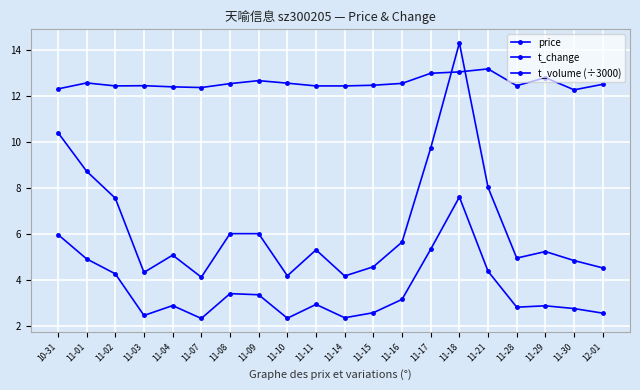

Reading left to right, list all the values displayed in this chart.

price: 10-31=12.3	11-01=12.6	11-02=12.4	11-03=12.5	11-04=12.4	11-07=12.4	11-08=12.6	11-09=12.7	11-10=12.6	11-11=12.4	11-14=12.4	11-15=12.5	11-16=12.6	11-17=13.0	11-18=13.1	11-21=13.2	11-28=12.5	11-29=12.8	11-30=12.3	12-01=12.5
t_change: 10-31=6.0	11-01=4.9	11-02=4.3	11-03=2.5	11-04=2.9	11-07=2.3	11-08=3.4	11-09=3.4	11-10=2.4	11-11=3.0	11-14=2.4	11-15=2.6	11-16=3.2	11-17=5.3	11-18=7.6	11-21=4.4	11-28=2.8	11-29=2.9	11-30=2.8	12-01=2.6
t_volume (÷3000): 10-31=10.4	11-01=8.7	11-02=7.6	11-03=4.3	11-04=5.1	11-07=4.1	11-08=6.0	11-09=6.0	11-10=4.2	11-11=5.3	11-14=4.2	11-15=4.6	11-16=5.7	11-17=9.8	11-18=14.3	11-21=8.0	11-28=5.0	11-29=5.2	11-30=4.9	12-01=4.5